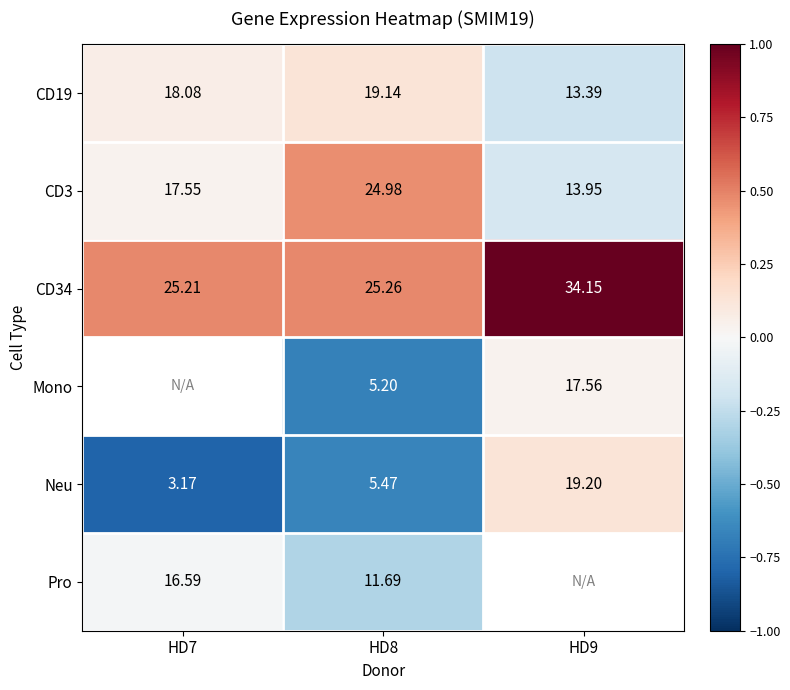

Is it true that CD34 equals 0.3 at HD9?

False